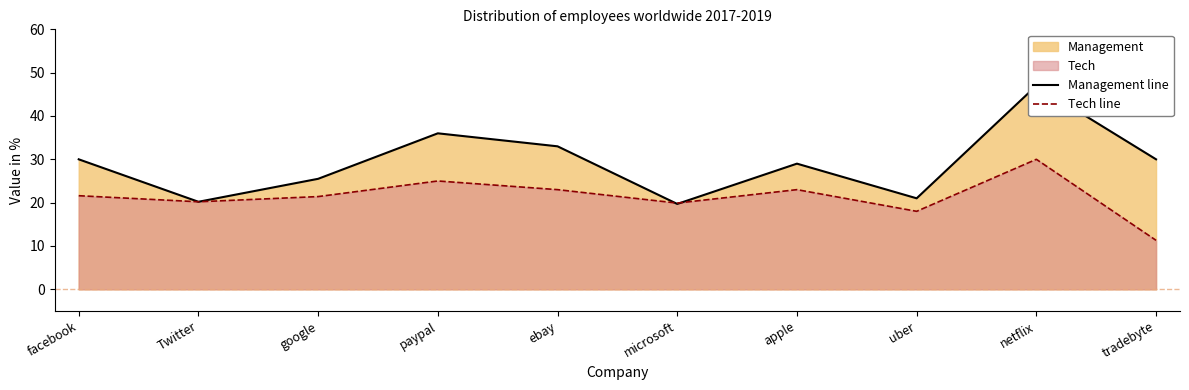

Between which two adjacent categories do Tech line and Management line first intersect?

ebay and microsoft